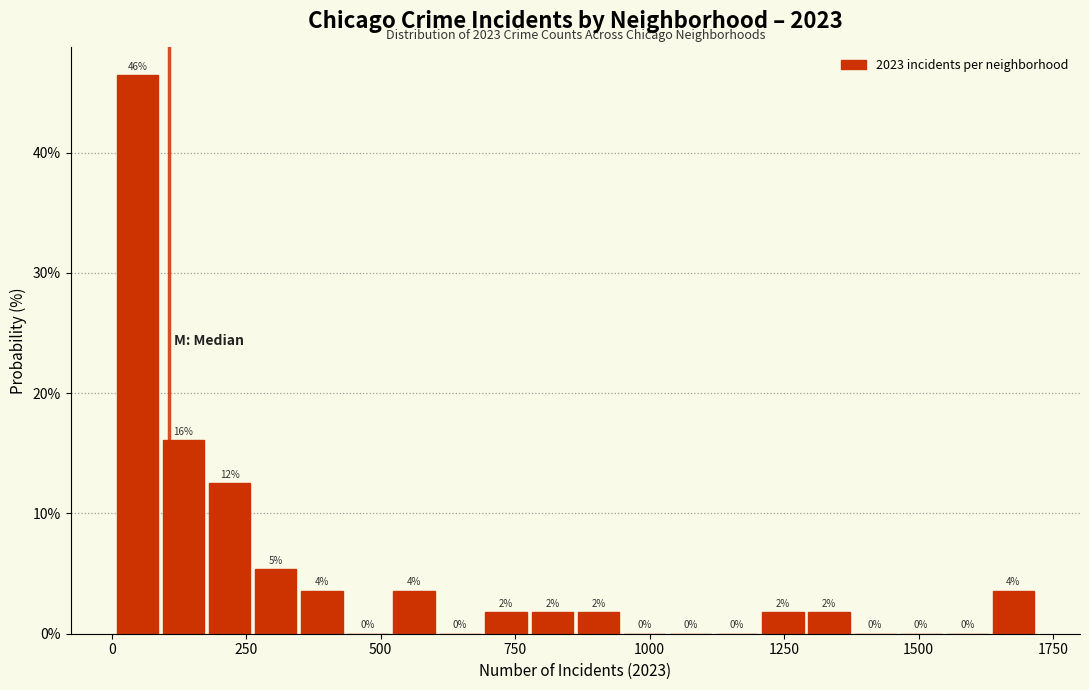

Read against the x-axis, roughly where is the centre of the tallest bar?

50